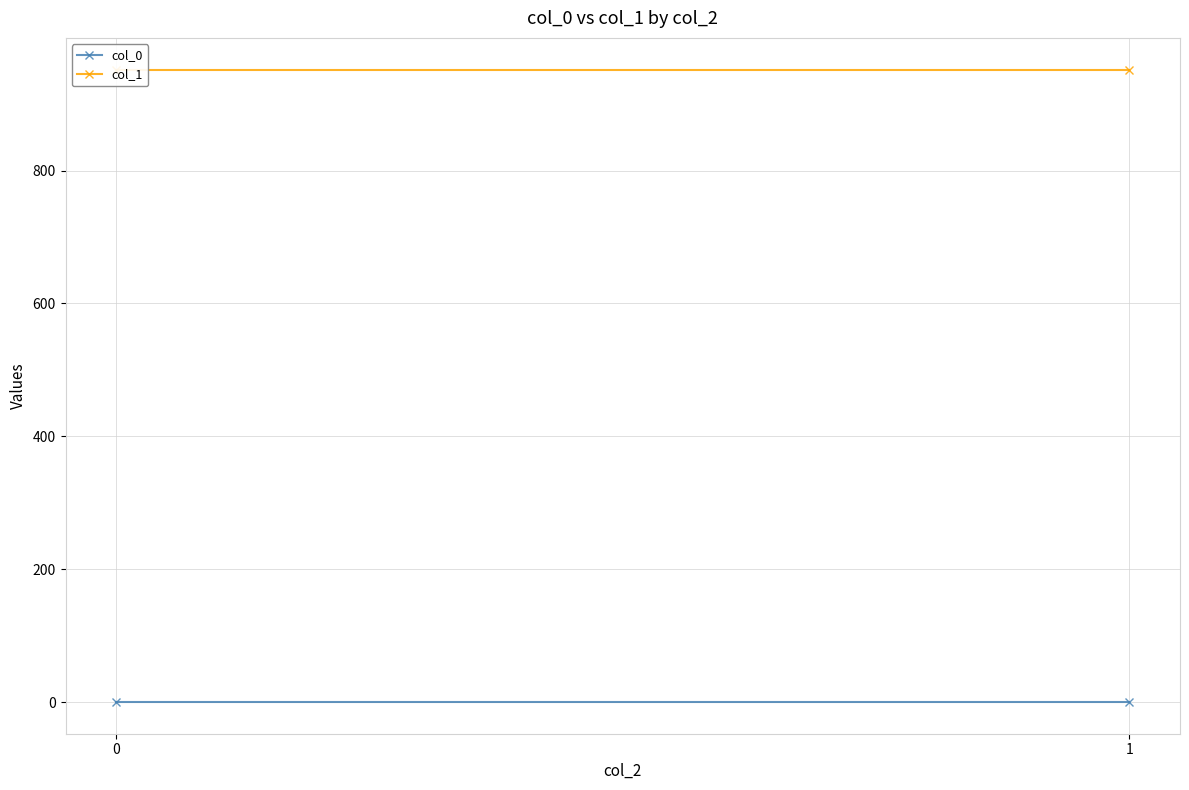

Reading right to left, extract all data points from this chart.

col_0: 1=0.3	0=0.3
col_1: 1=951.9	0=951.9